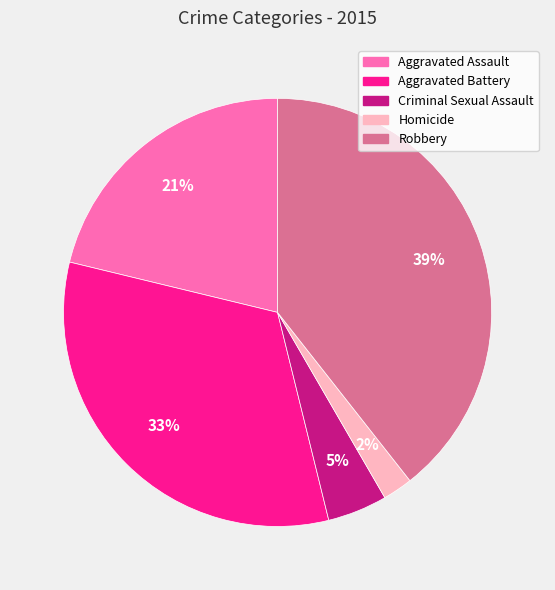

Combined, do Criminal Sexual Assault and Aggravated Battery account for over 50%?

No